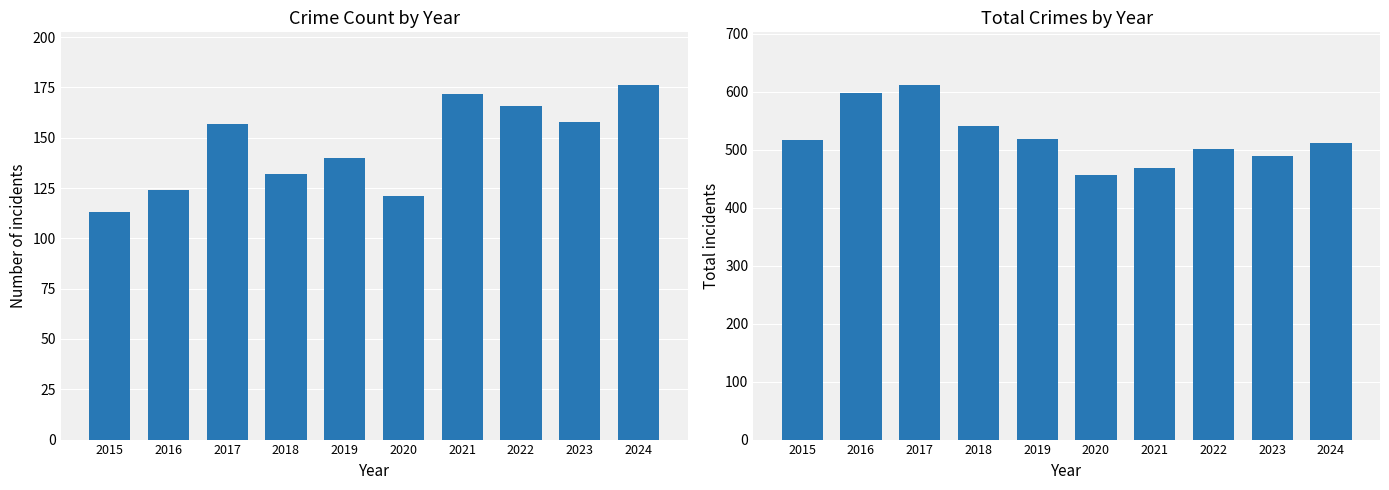

Which series has the largest total across all categories?

Total